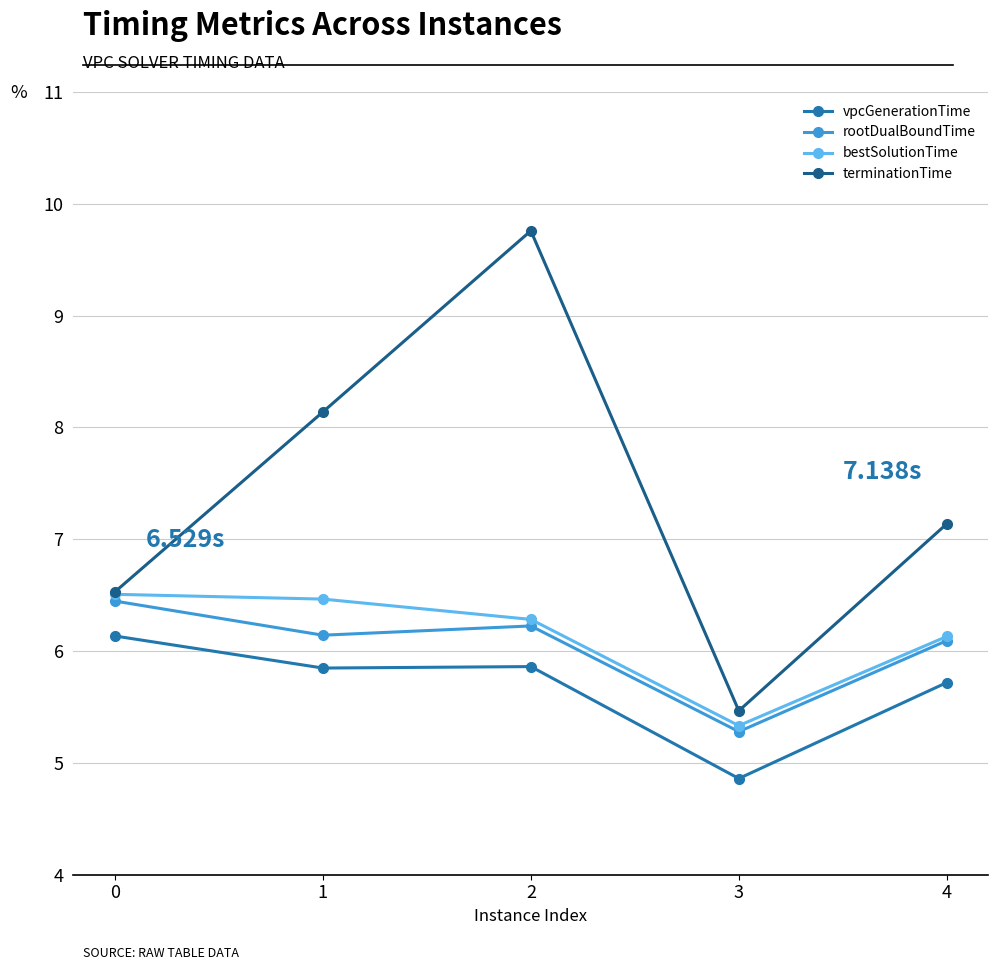

Between 2 and 3, which series saw the biggest shift?

terminationTime